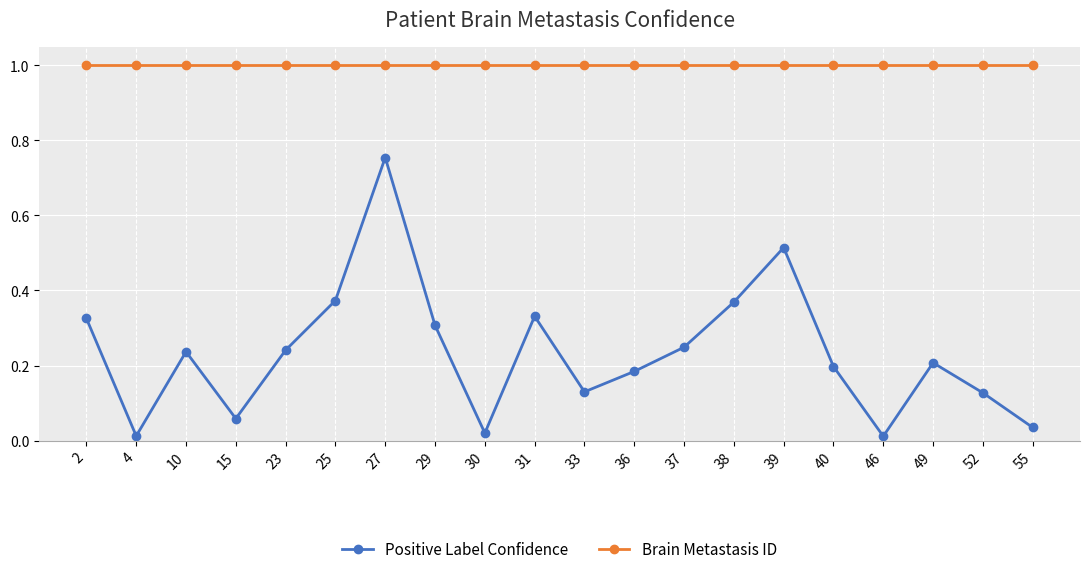

True or false: Brain Metastasis ID and Positive Label Confidence cross at least once.

False